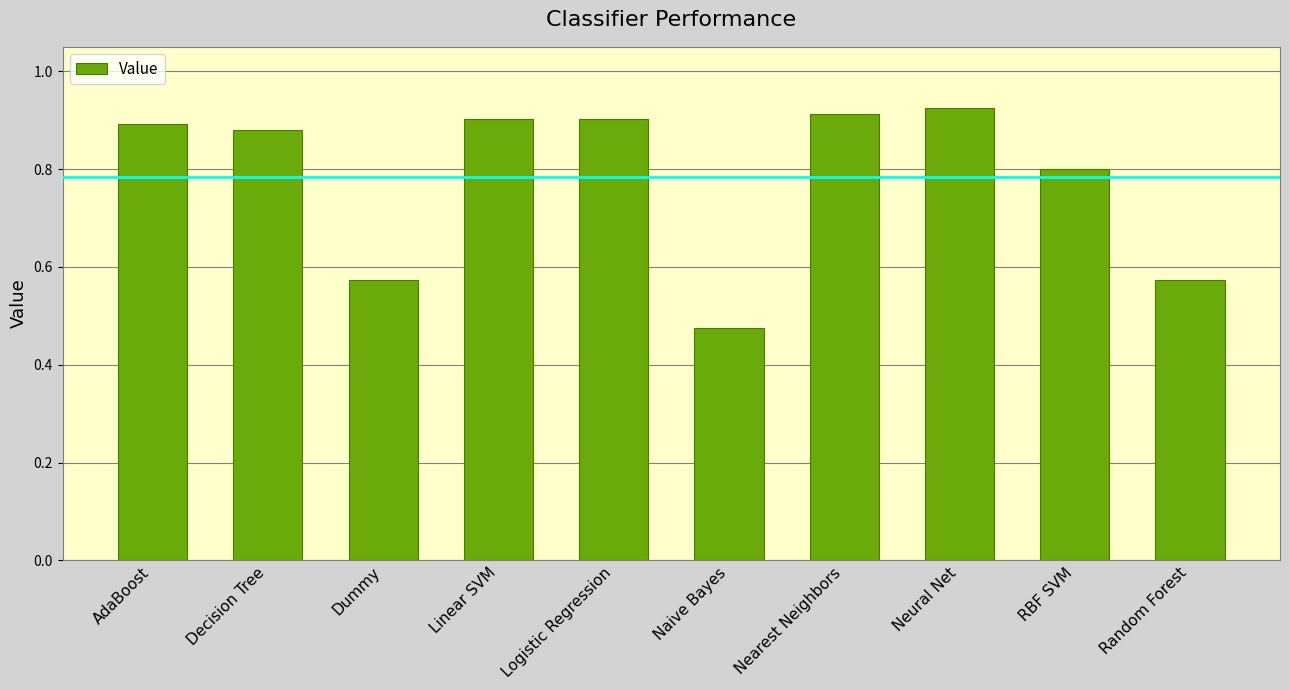

At which category does the chart reach its minimum across all series?

Naive Bayes